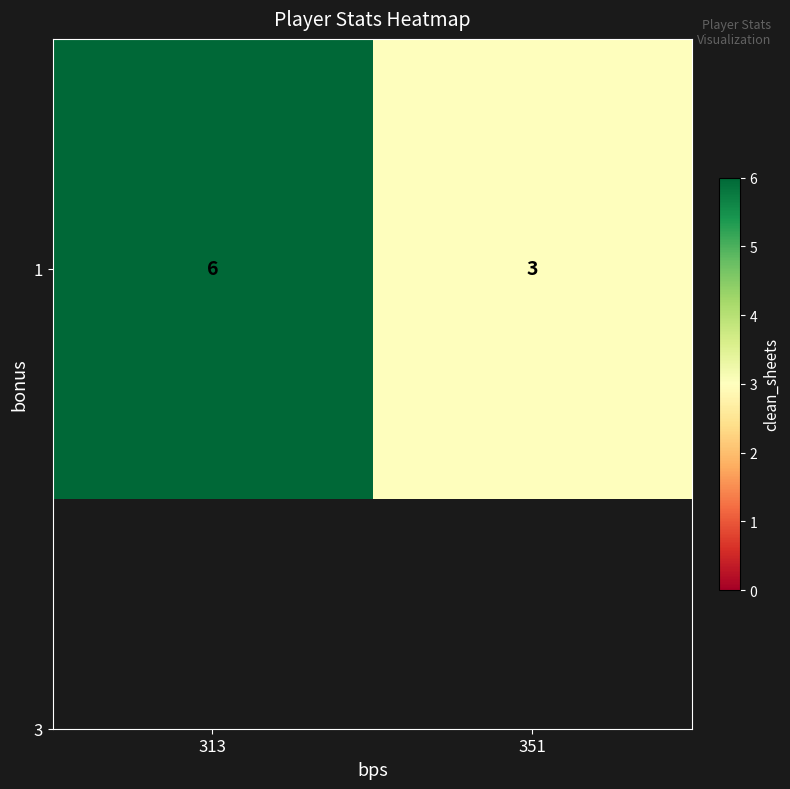

List the labels in order of value, largest first.

313, 351